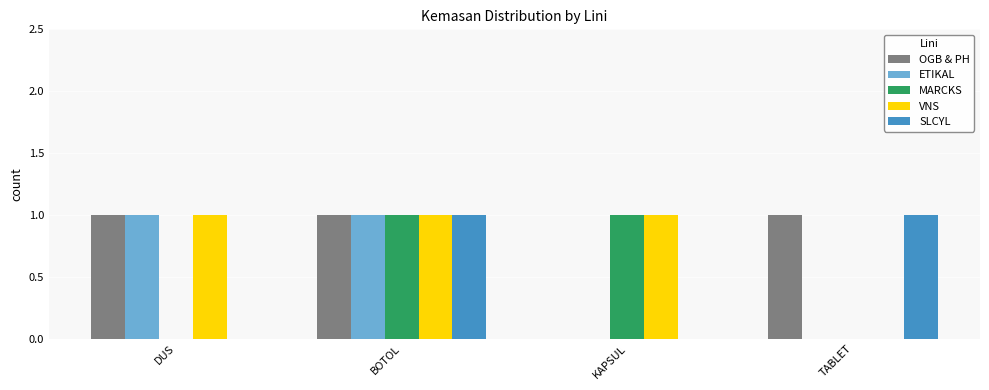

The MARCKS series shows -1 at DUS. True or false?

False